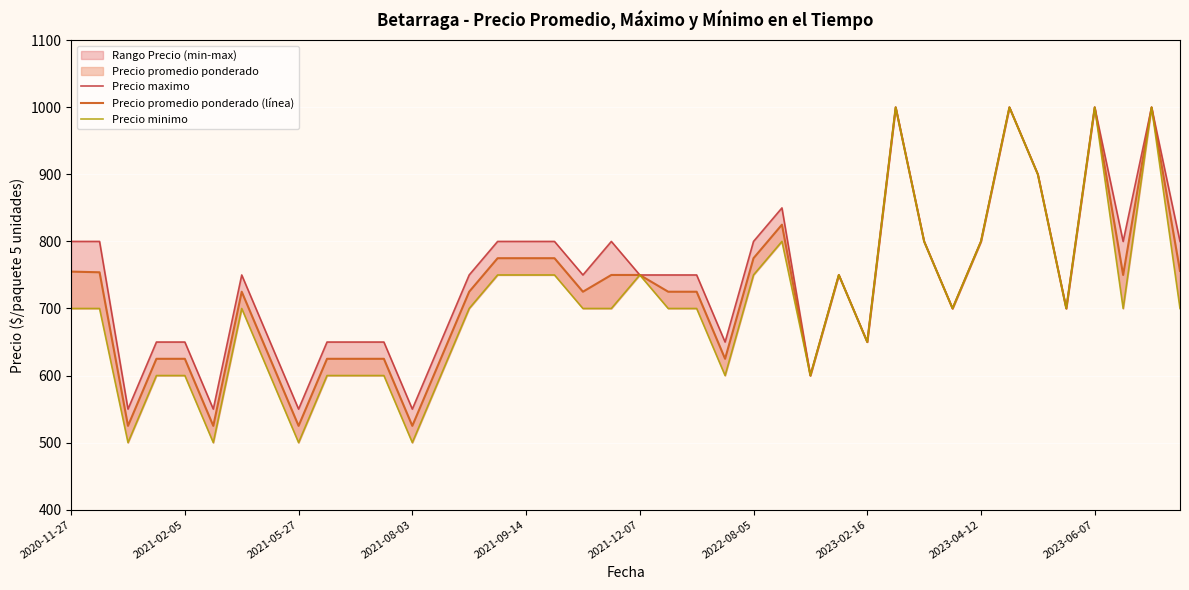

Which category has the lowest value in the Precio minimo series?

2021-05-27